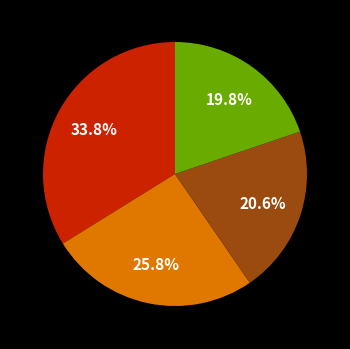

Is there a majority slice in this chart?

No